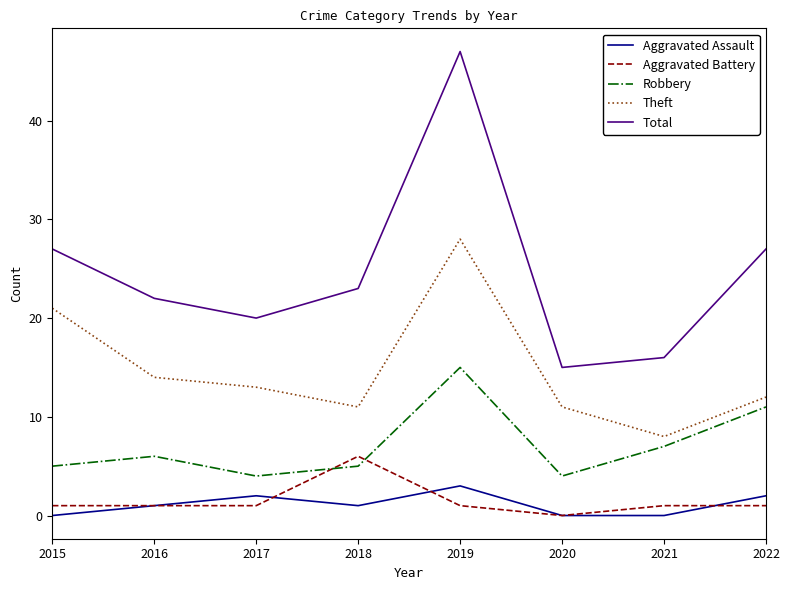

What is the approximate value of Aggravated Battery at 2021?

1